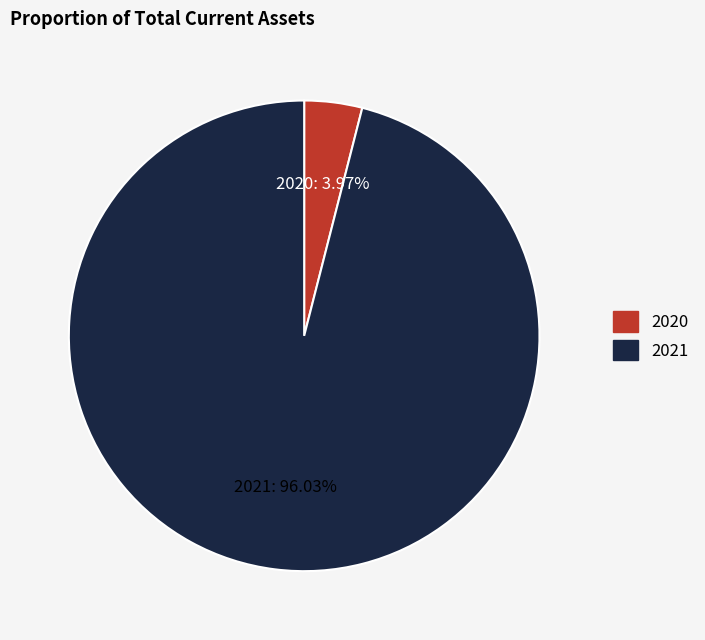

Which category has the smallest portion of the pie?

2020